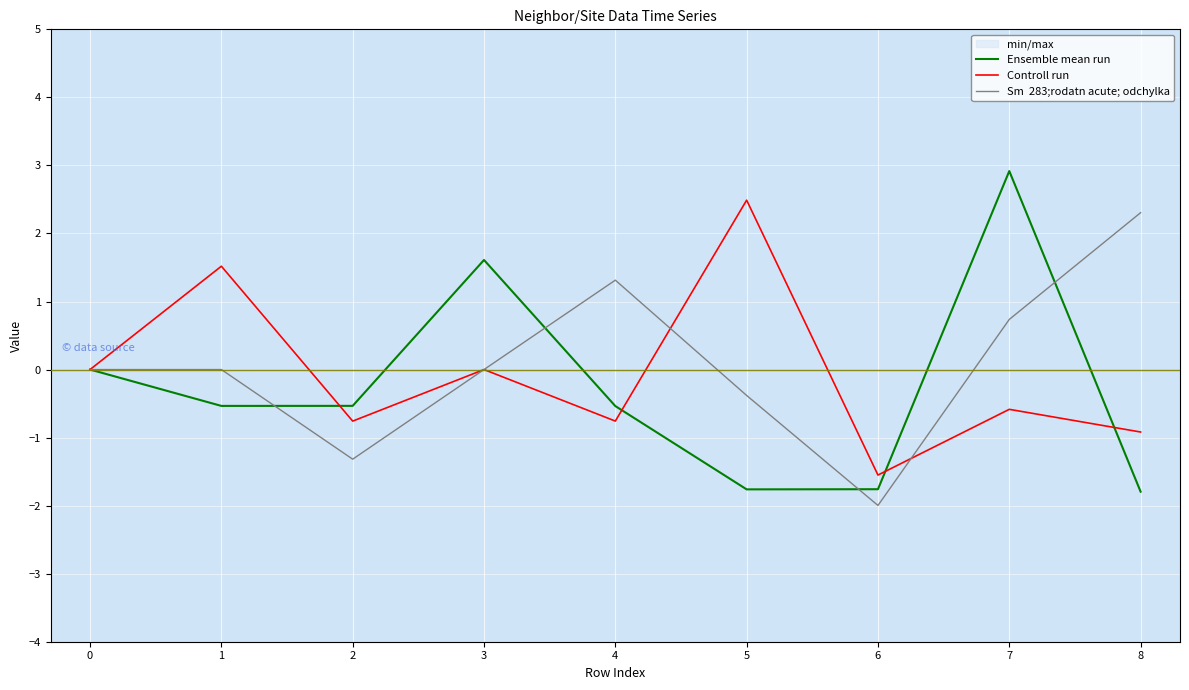

How many times do Ensemble mean run and Controll run cross each other?

4